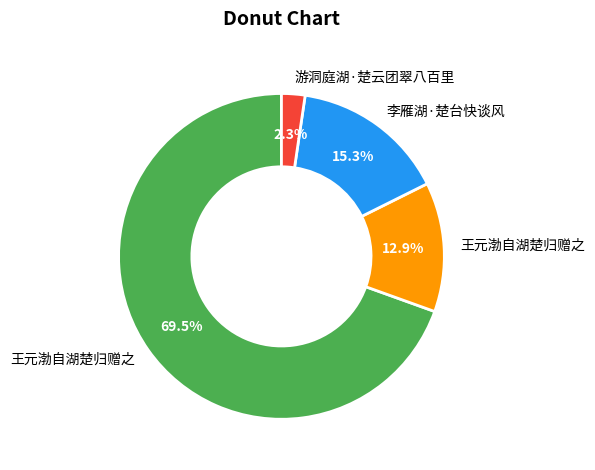

Is there a majority slice in this chart?

Yes